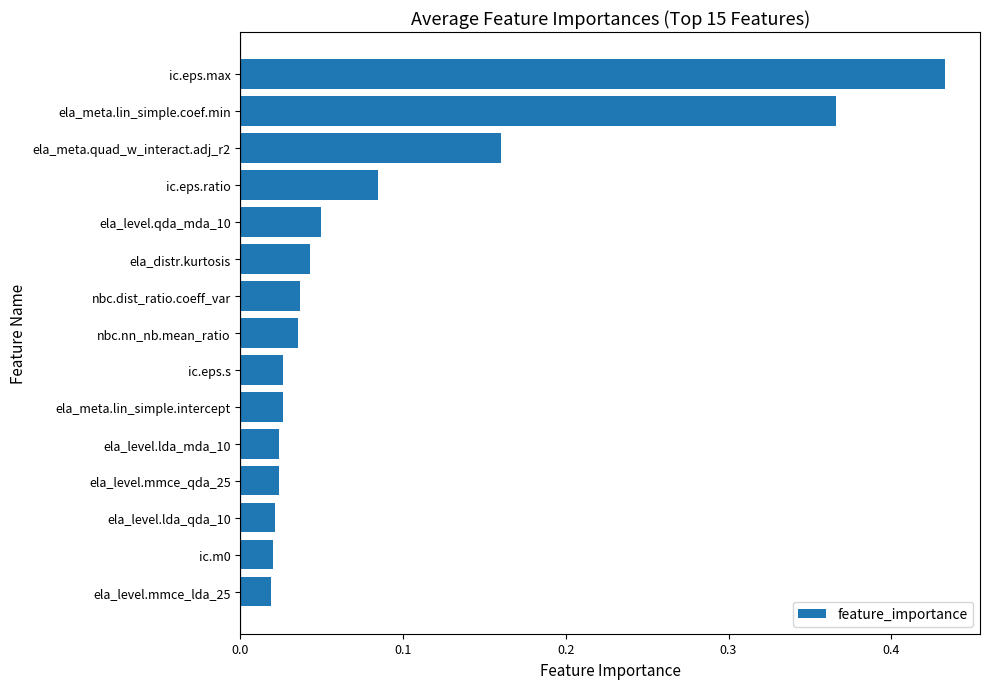

Which label corresponds to the largest value in the chart?

ic.eps.max